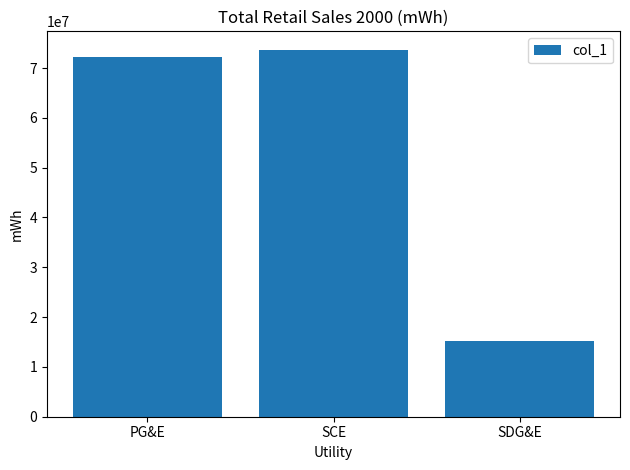

At which category does the chart reach its peak across all series?

SCE